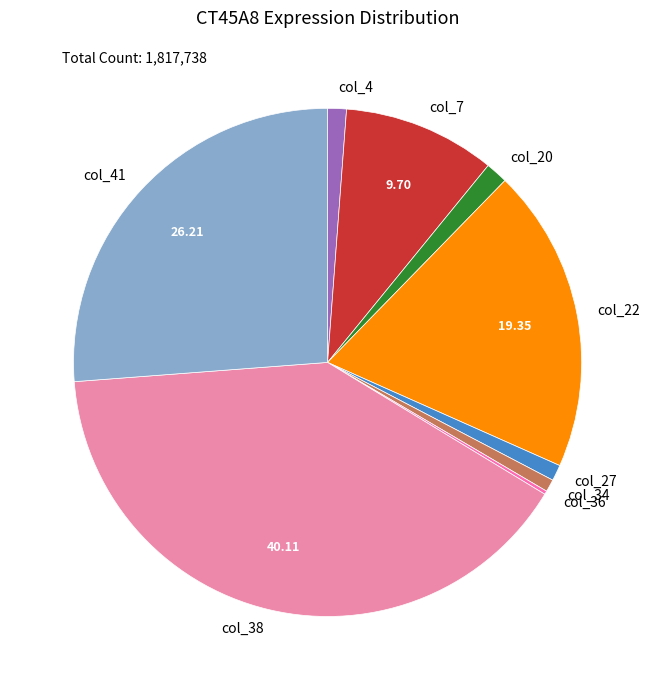

Combined, do col_4 and col_41 account for over 50%?

No